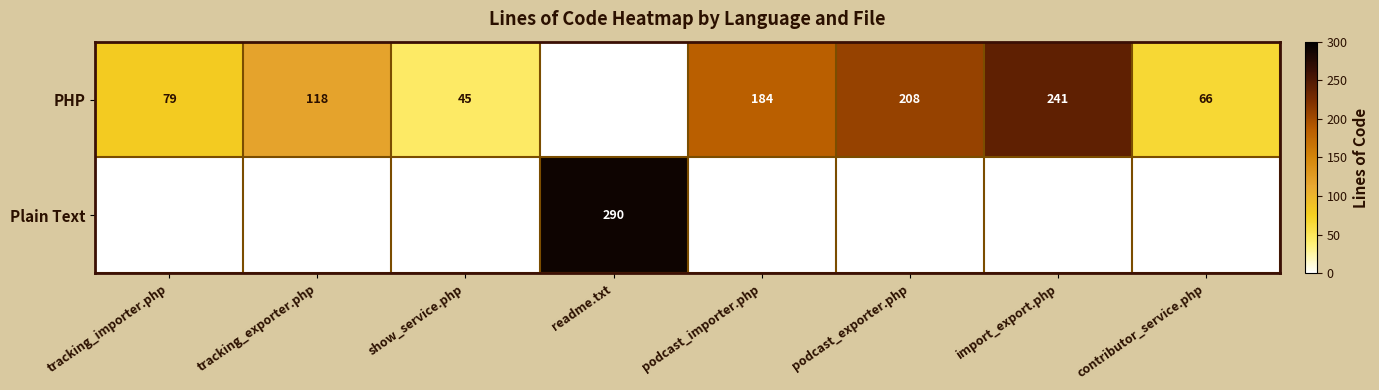

What is the difference between the PHP values at tracking_importer.php and podcast_exporter.php?

129